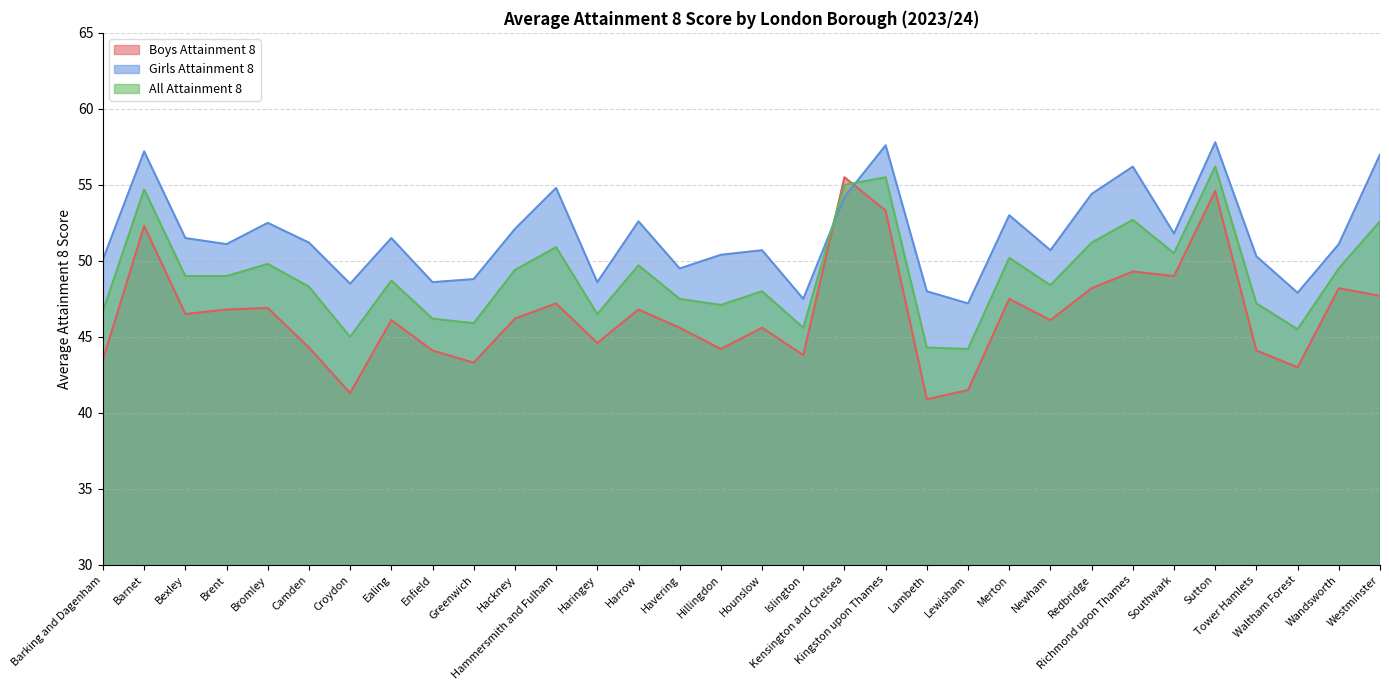

Does the chart have visible grid lines?

Yes